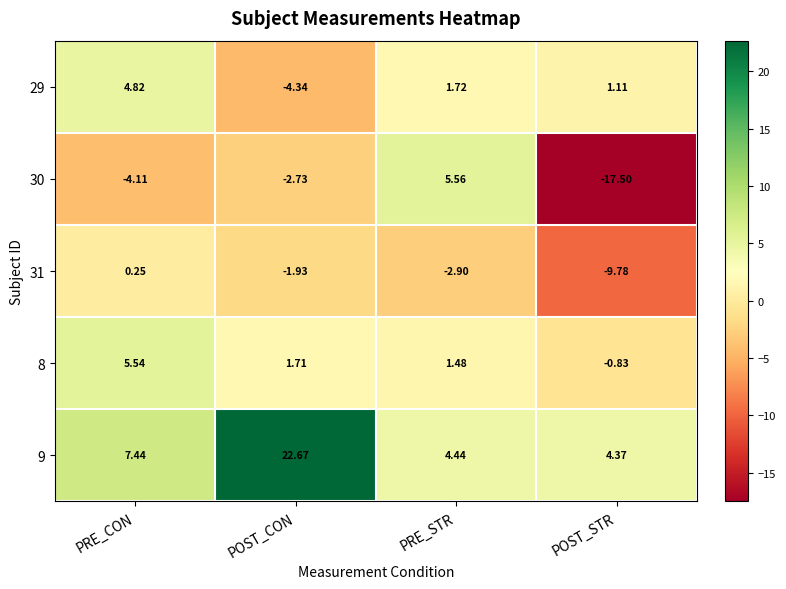

At which category does the chart reach its peak across all series?

POST_CON